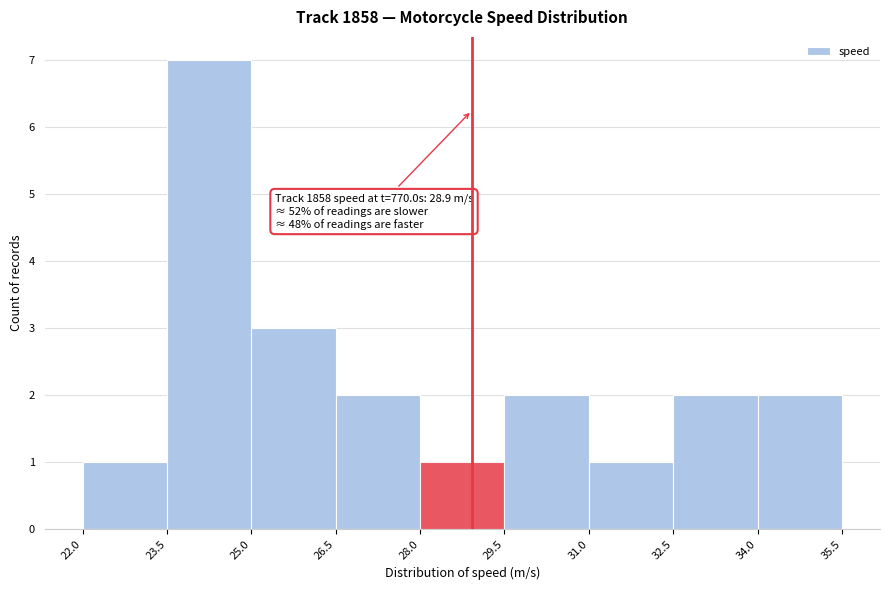

Which range on the x-axis has the tallest bar?

23.5 to 25.0